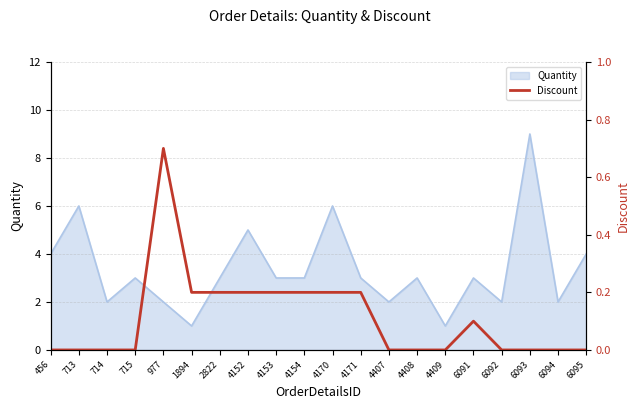

Is it true that the value at 1894 is 0.1?

False